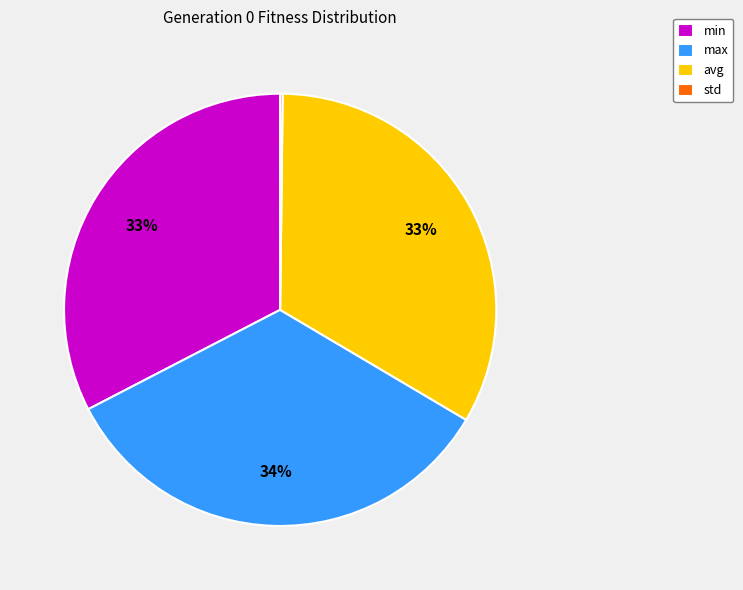

Approximately how many times larger is the value at max compared to min?

1.0